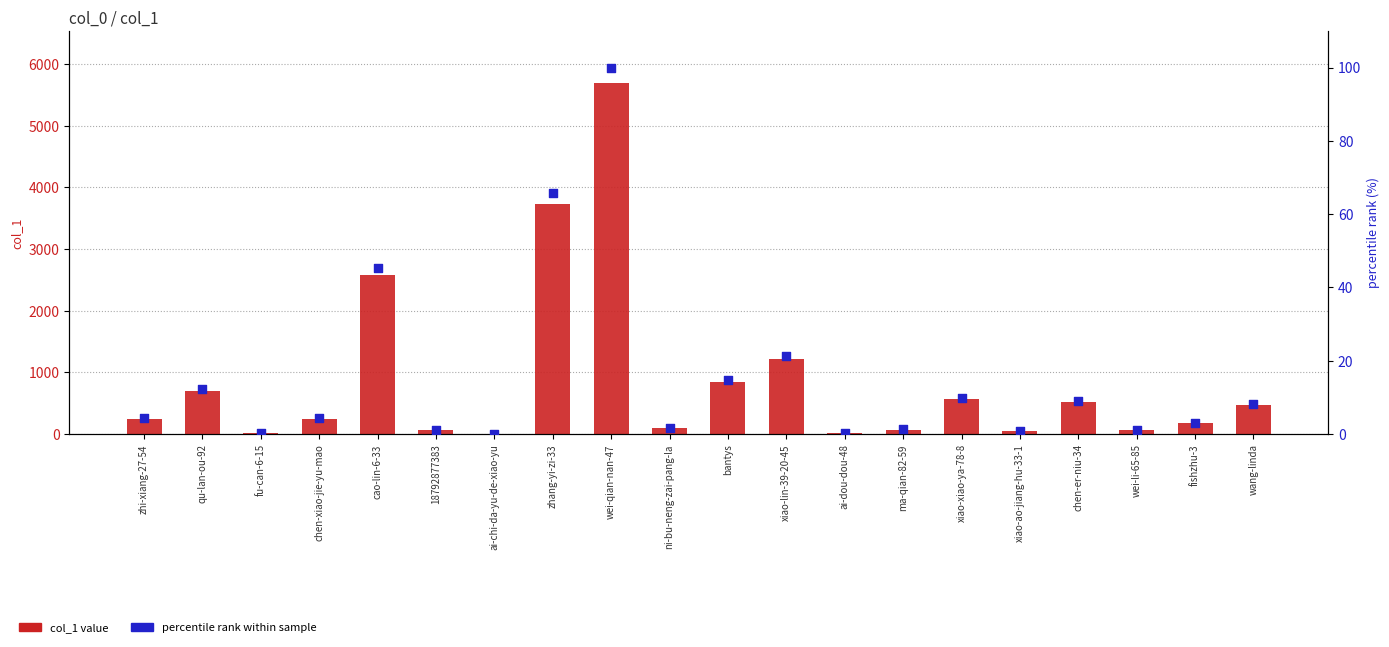

At how many categories does at least one series exceed 5183?

1